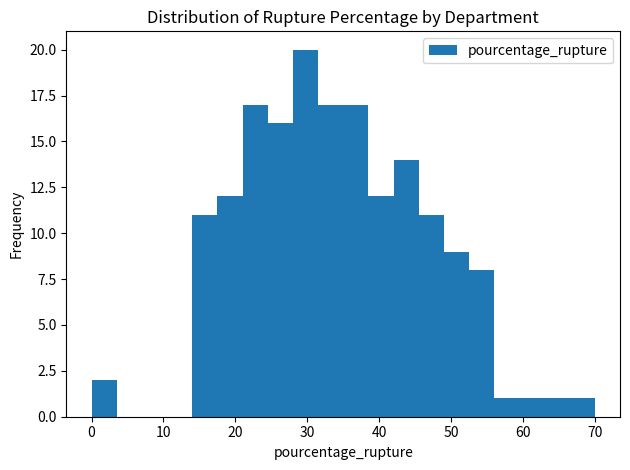

Around what value on the x-axis is the tallest bar? Give the approximate position of its centre, as read against the axis.

30